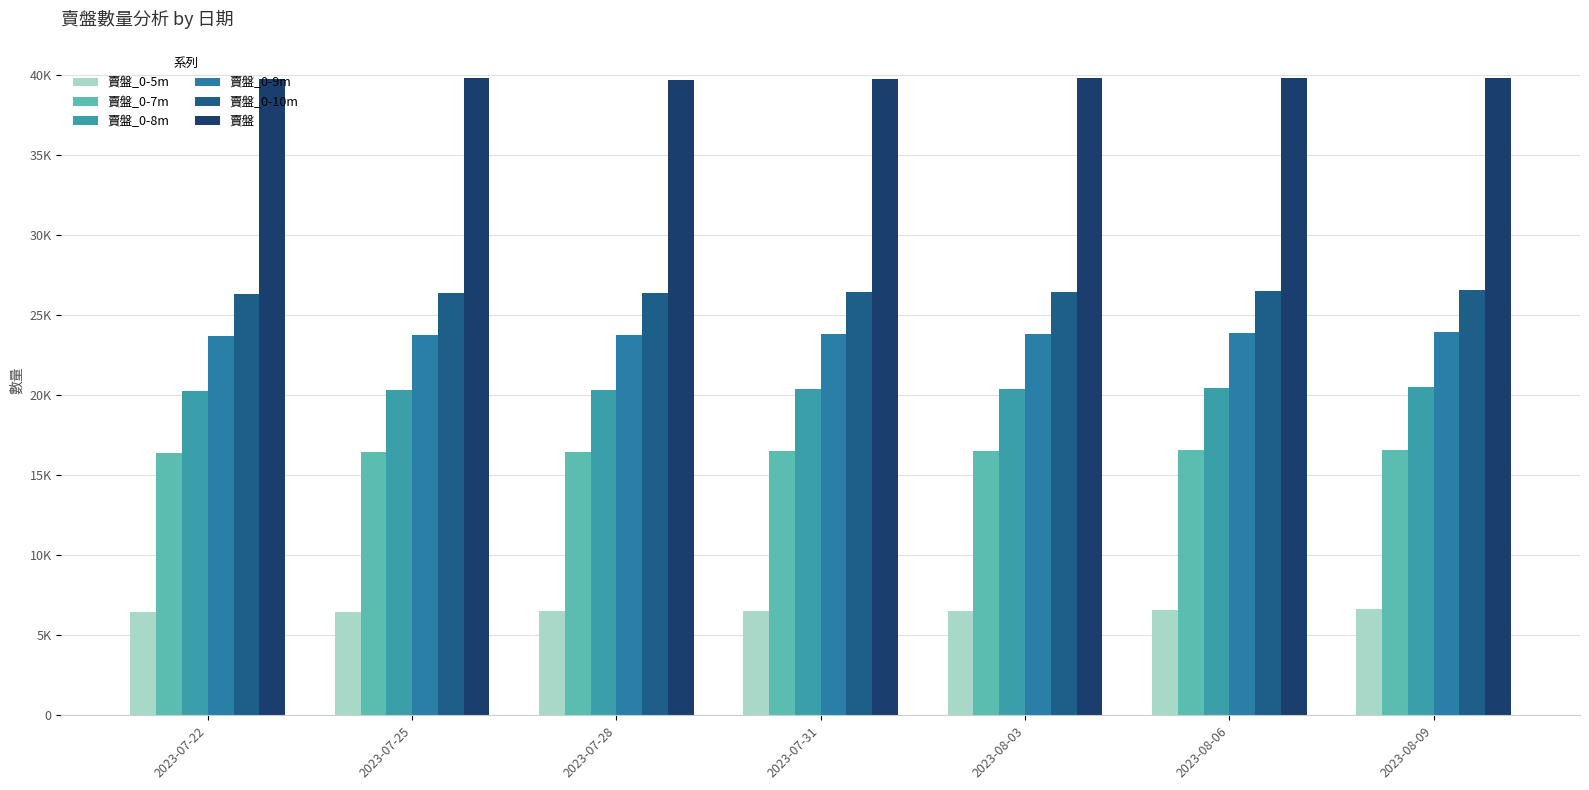

The 賣盤_0-7m series shows 16482 at 2023-08-03. True or false?

True